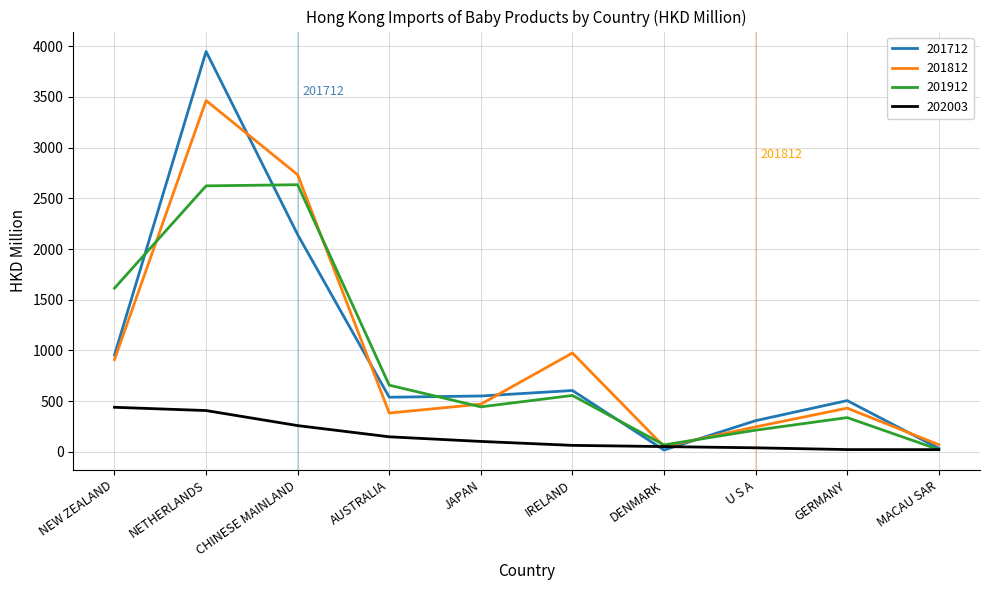

Between NETHERLANDS and AUSTRALIA, which series saw the biggest shift?

201712